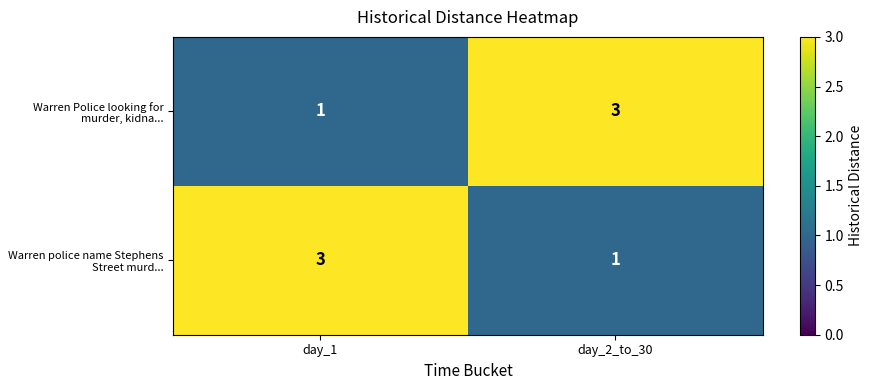

Reading left to right, list all the values displayed in this chart.

Warren Police looking for murder, kidna...: 1	3
Warren police name Stephens Street murd...: 3	1